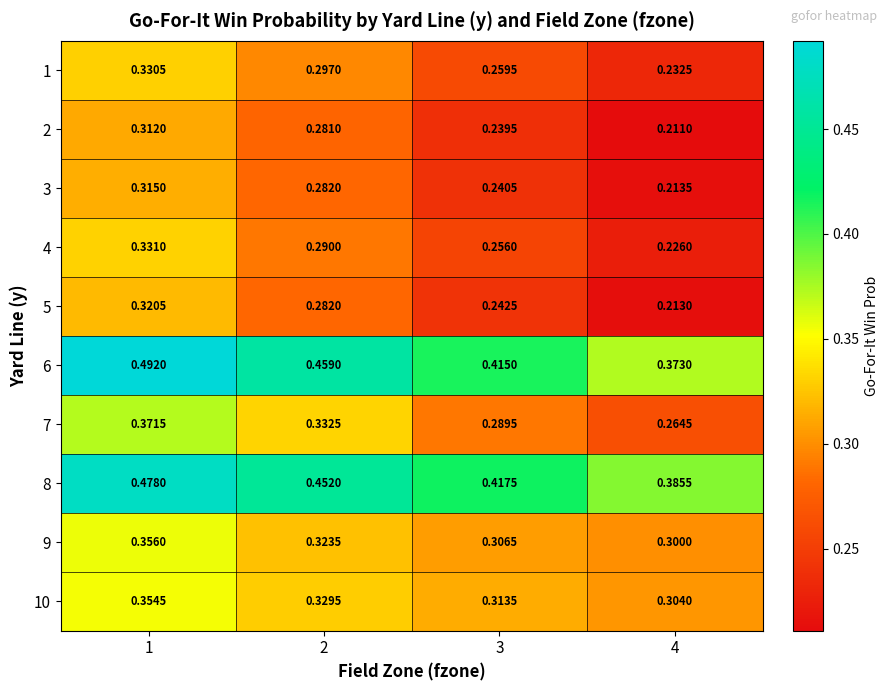

Is the value of 1 at 4 greater than the value of 6 at 4?

No